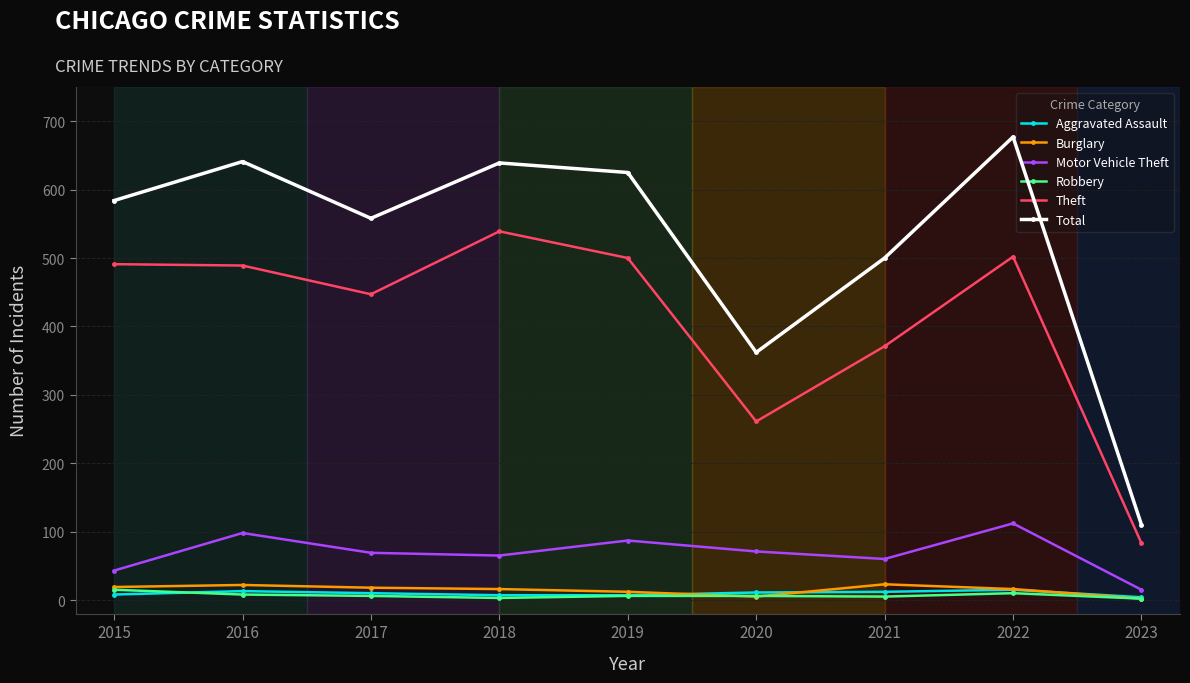

What is the minimum value shown in the chart?

2